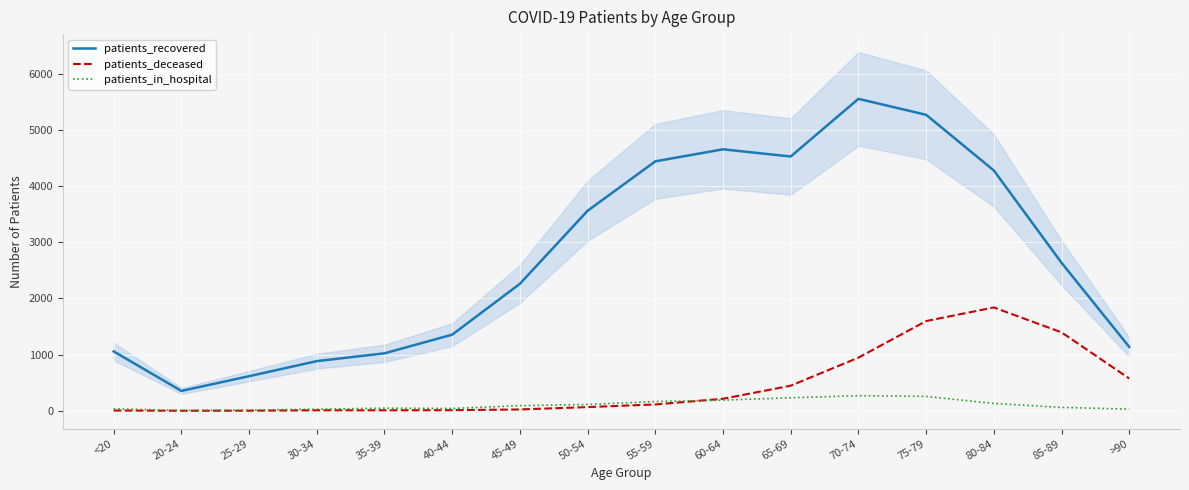

What is the label of the 1st point from the right?

>90